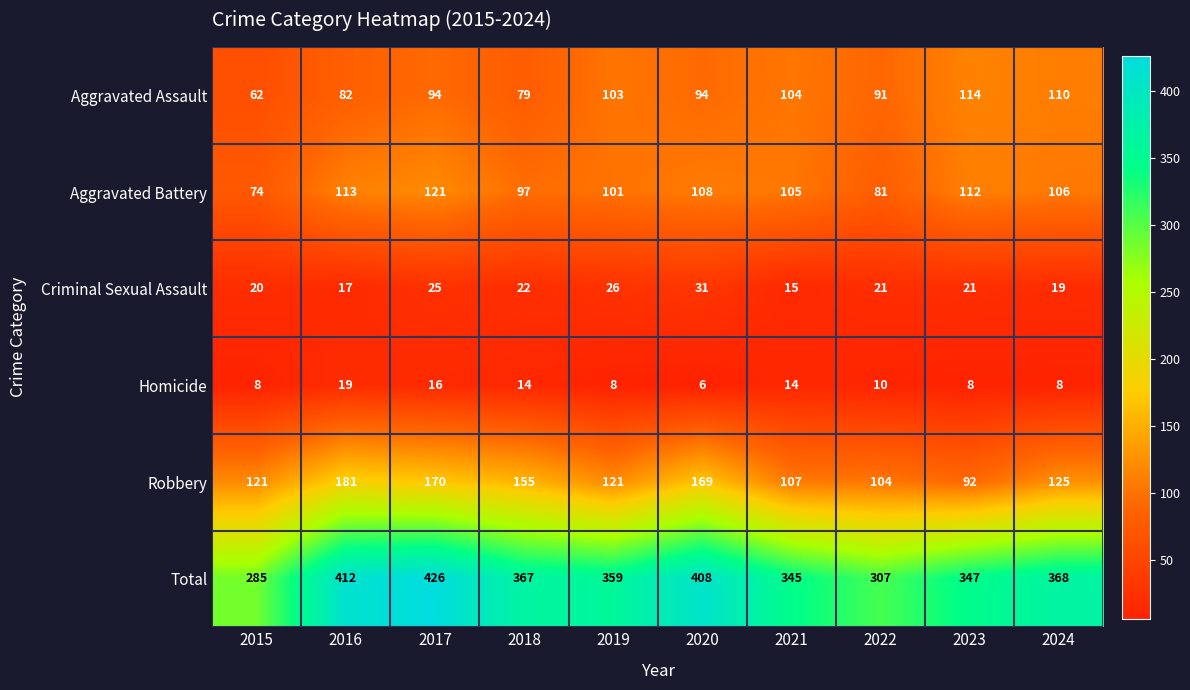

What is the difference between the Robbery values at 2022 and 2023?

12